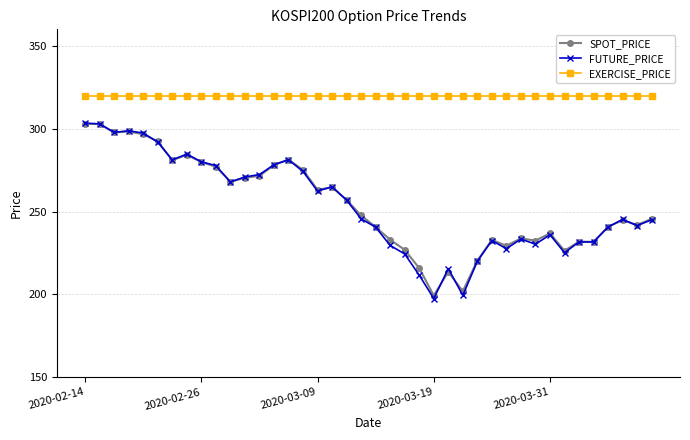

Which series has the largest range (max minus min)?

FUTURE_PRICE